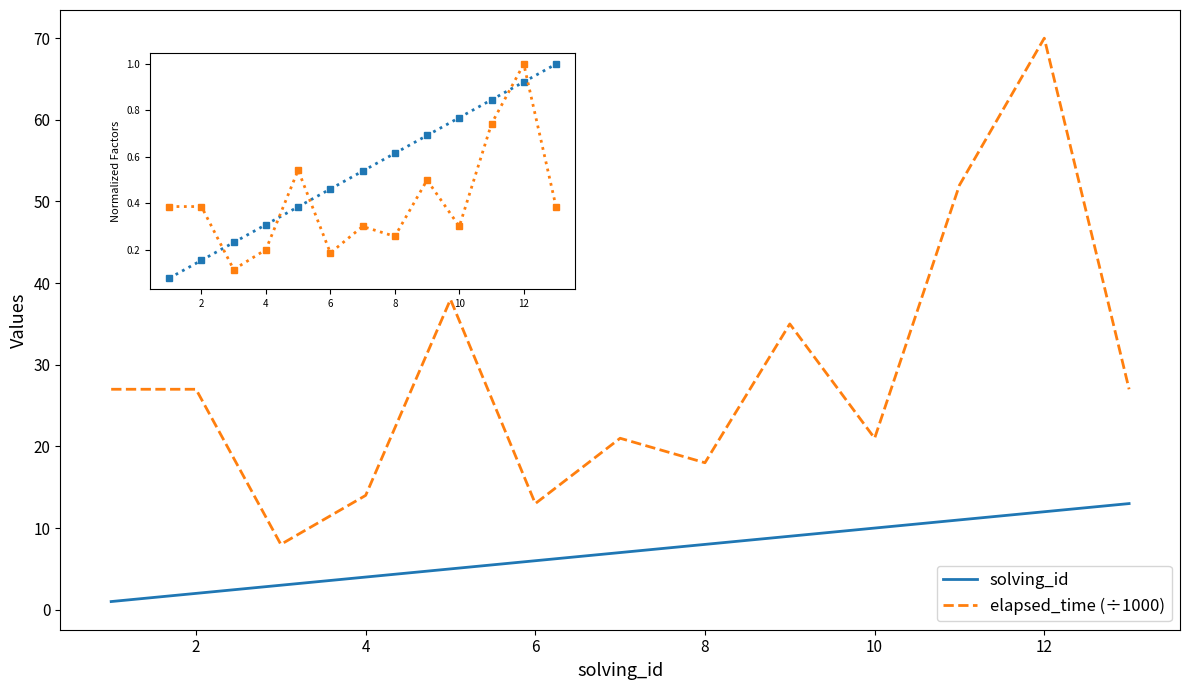

Which series has the largest range (max minus min)?

elapsed_time (÷1000)